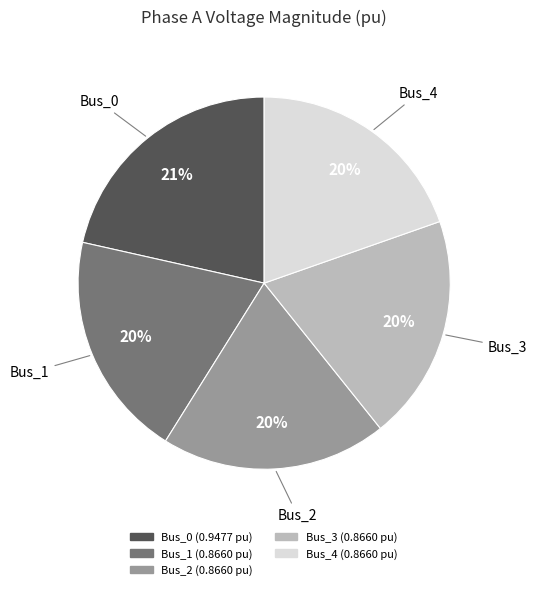

To the nearest percent, what is the average slice percentage?

20%